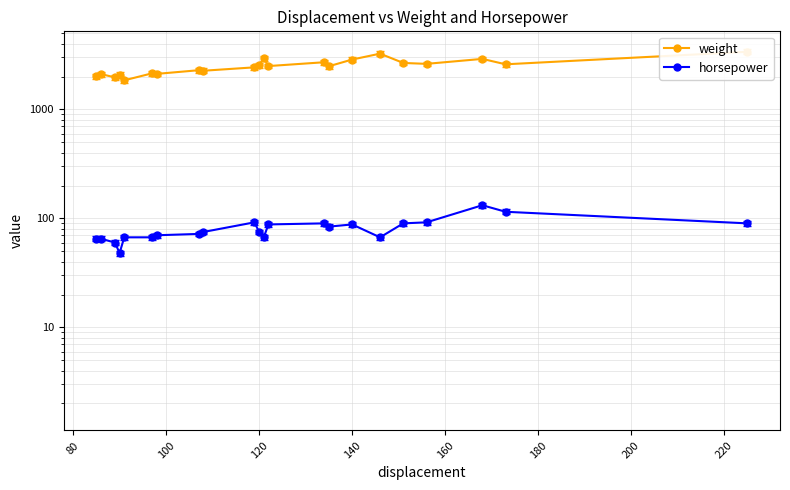

True or false: weight and horsepower cross at least once.

False